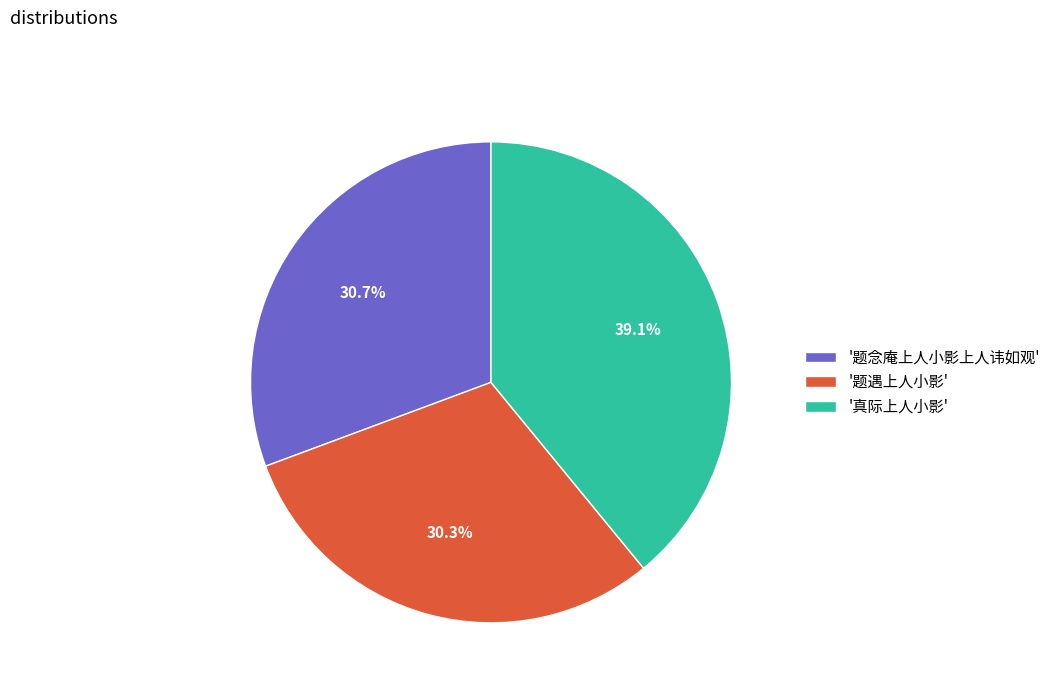

Approximately how many times larger is the value at '真际上人小影' compared to '题遇上人小影'?

1.3